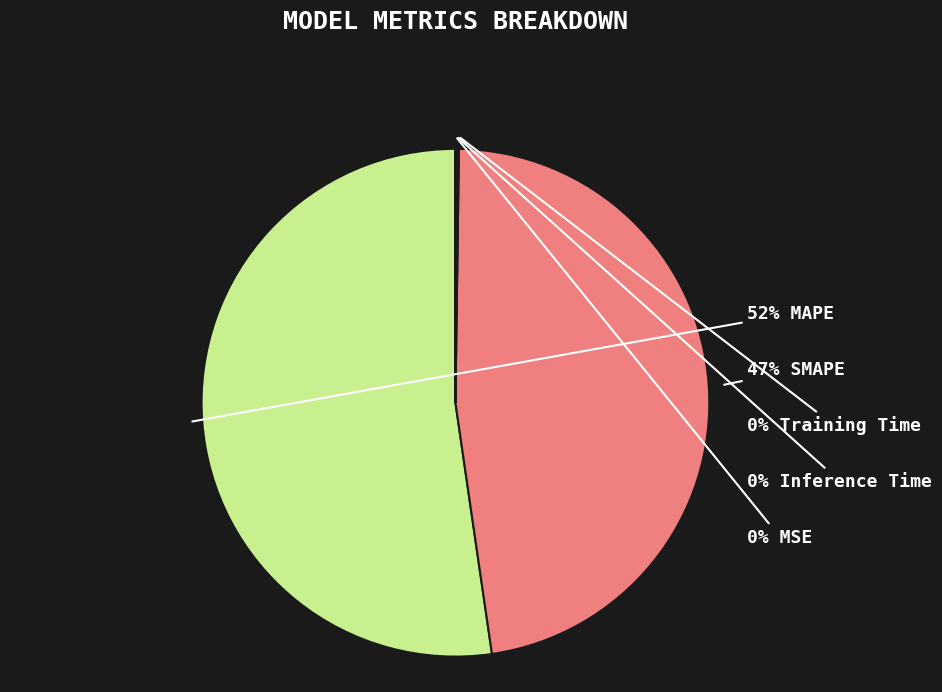

Is there any slice that represents more than half of the pie?

Yes